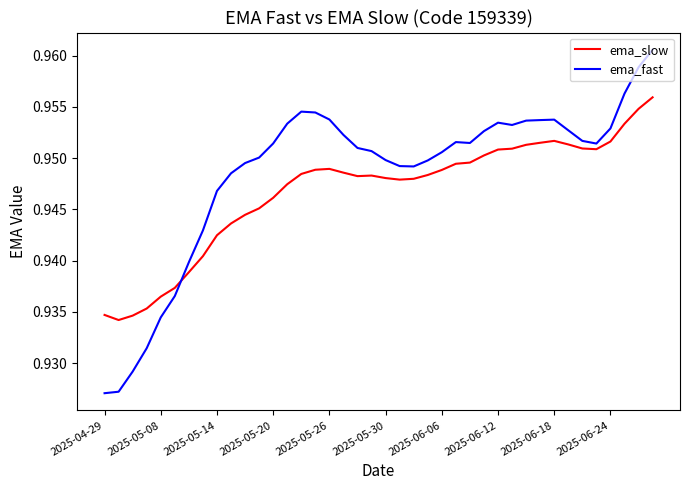

Which series has the largest total across all categories?

ema_fast